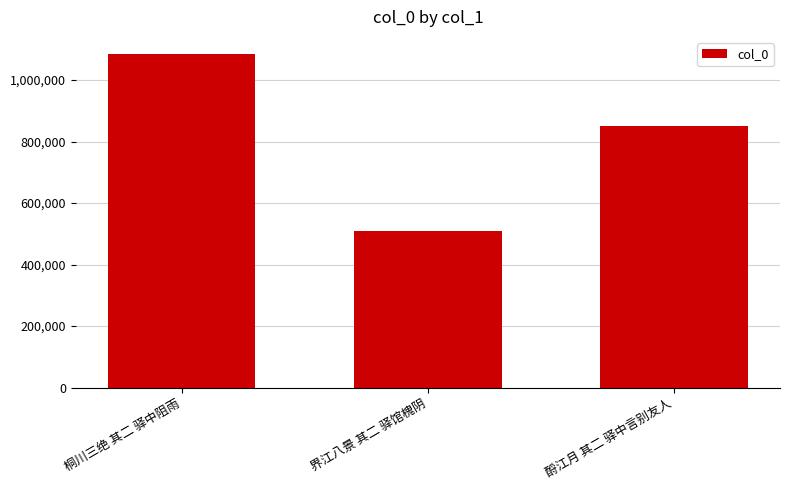

What is the smallest value displayed?

510169